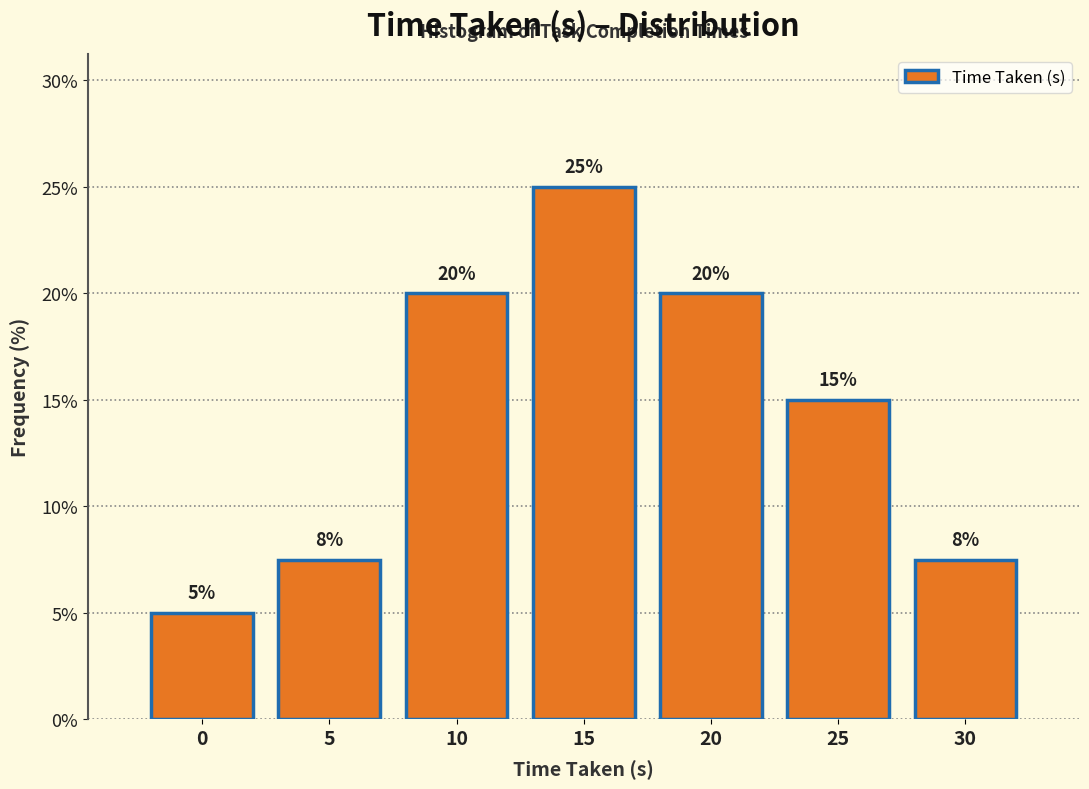

What is the value of the 7th bar from the left?

7.5